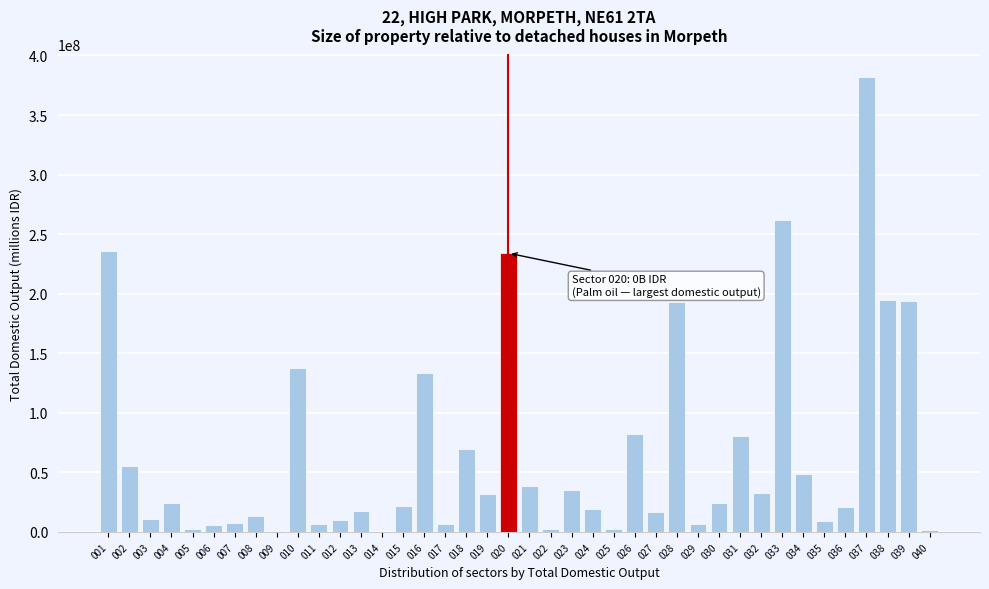

The value at 013 is 17999168. True or false?

True